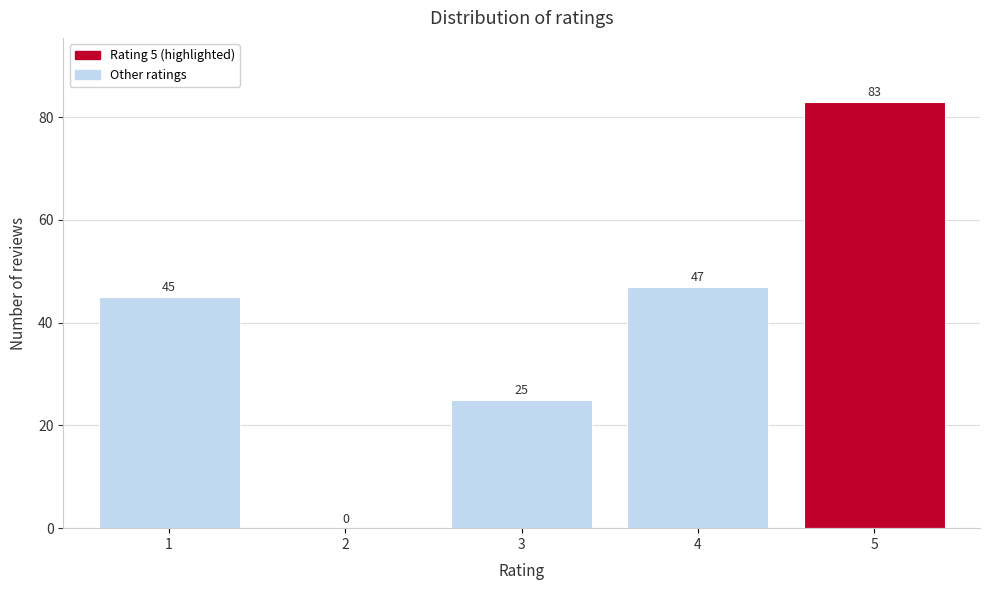

Reading left to right, transcribe all the data shown in this chart.

1=45	2=0	3=25	4=47	5=83